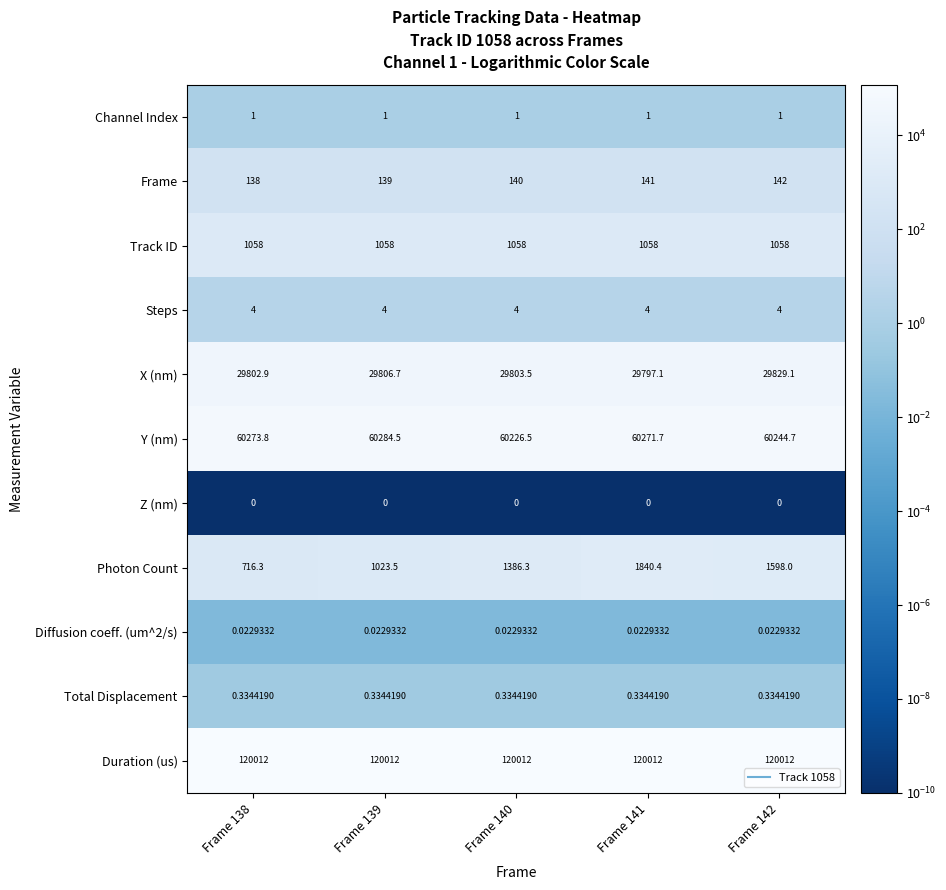

Which series has the widest spread of values?

Photon Count